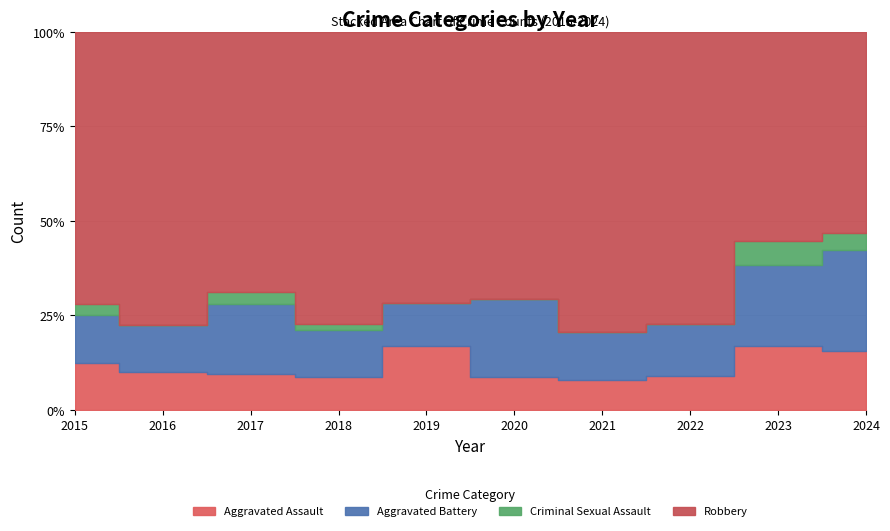

What is the difference between the maximum and second lowest values in the Aggravated Battery series?

7